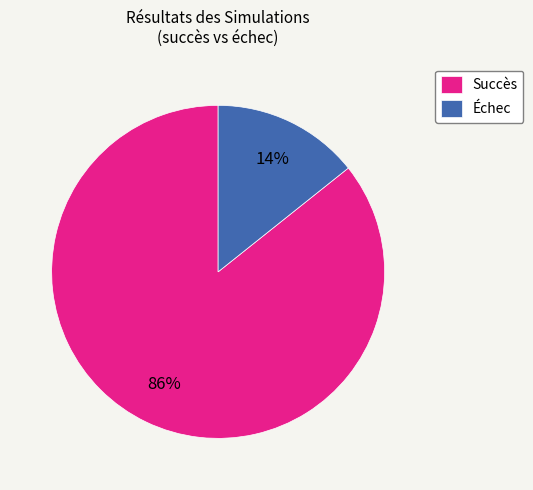

Do Succès and Échec together represent more than half of the pie?

Yes